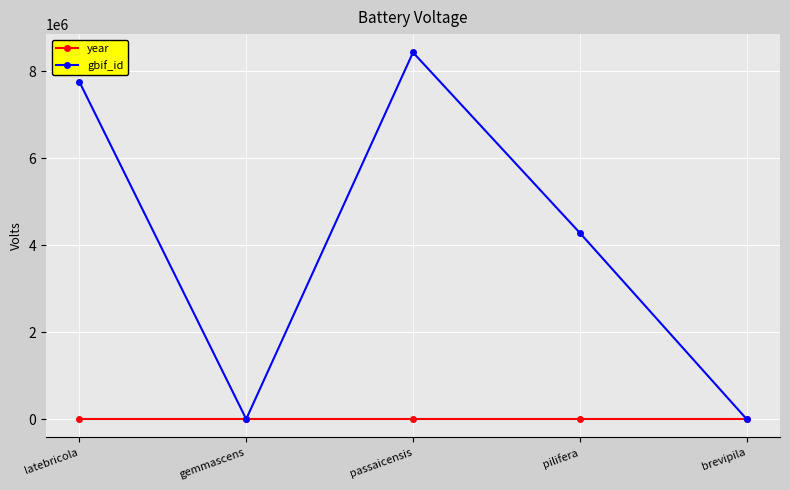

What is the label of the 5th point from the left?

brevipila